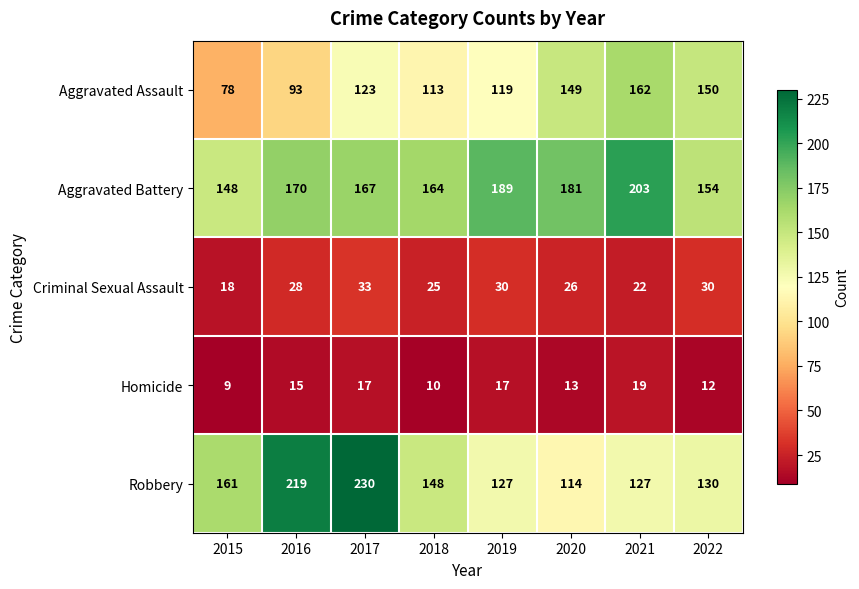

Which series has the largest total across all categories?

Aggravated Battery